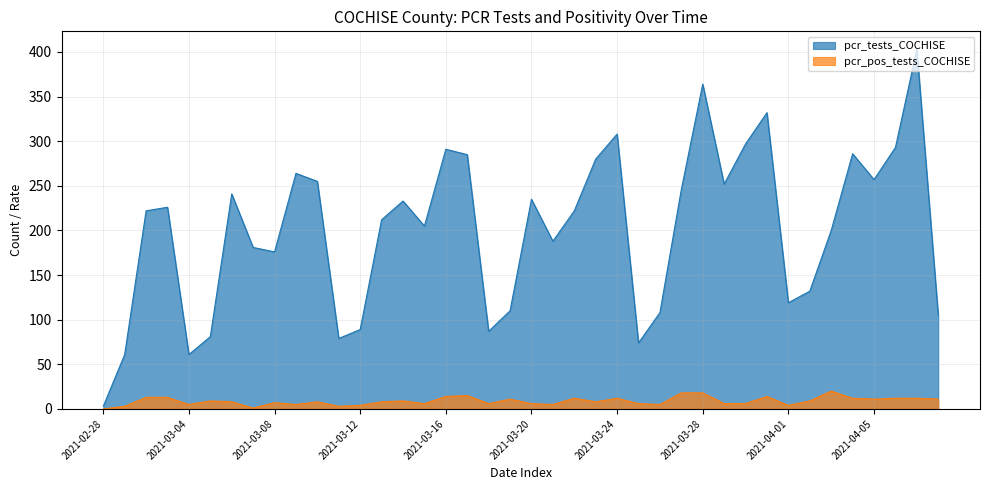

True or false: pcr_pos_tests_COCHISE and pcr_tests_COCHISE intersect in this chart.

False